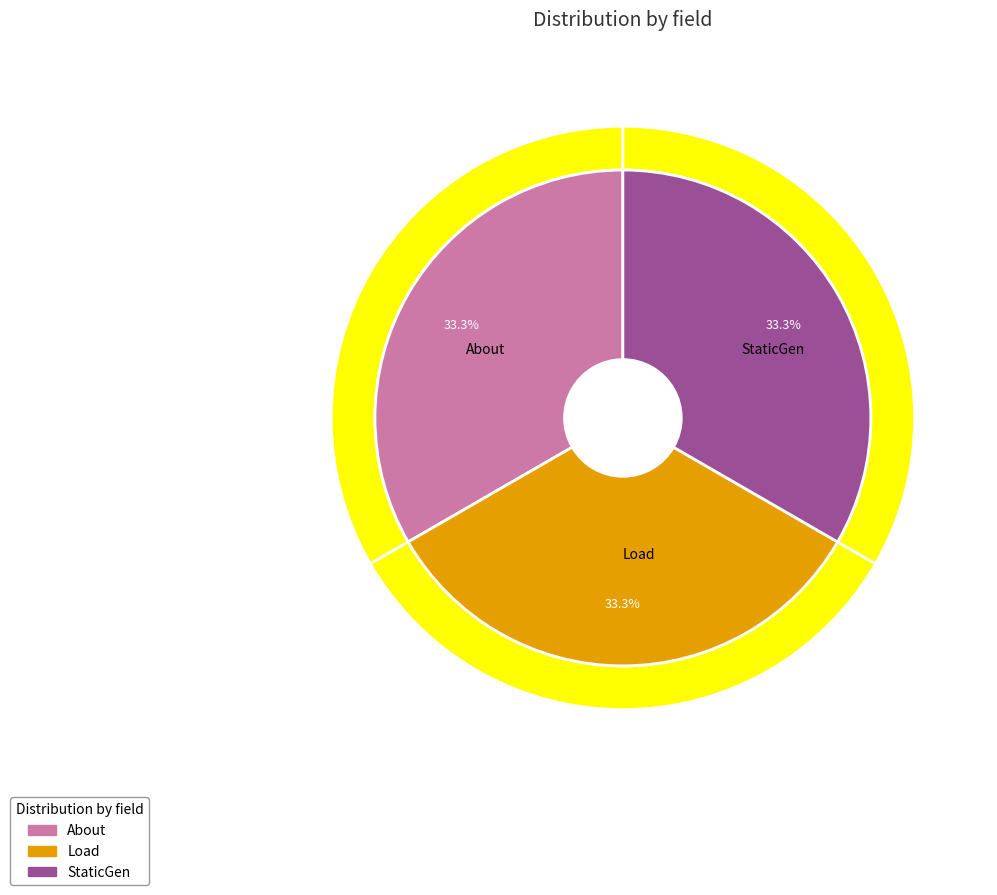

Which category accounts for the majority?

StaticGen